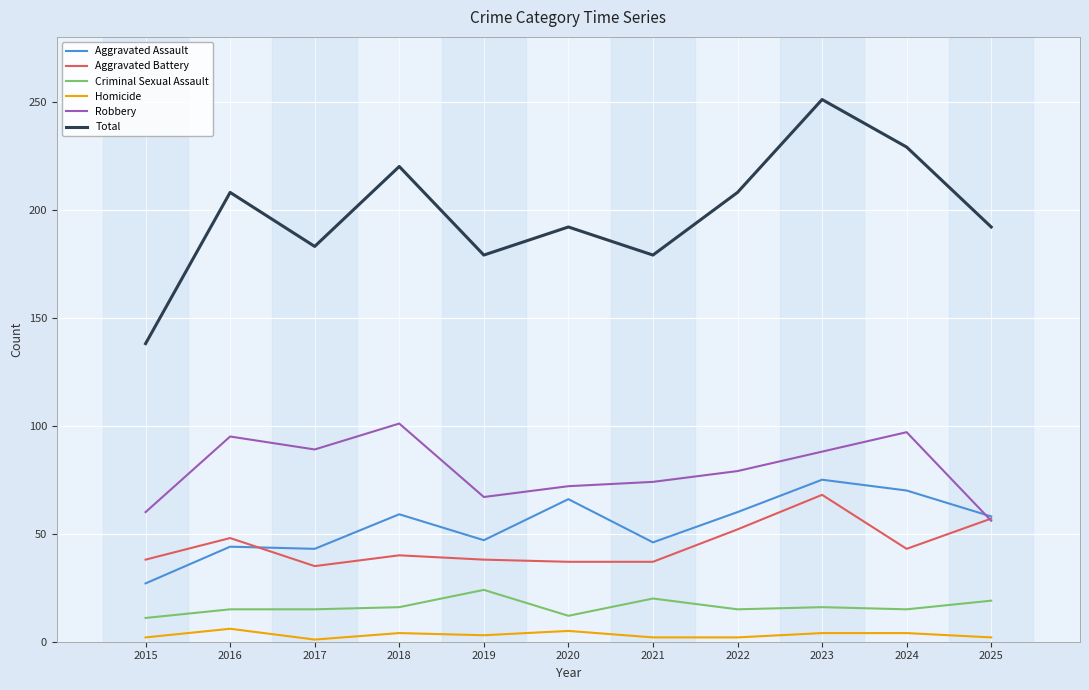

True or false: Homicide and Aggravated Battery intersect in this chart.

False